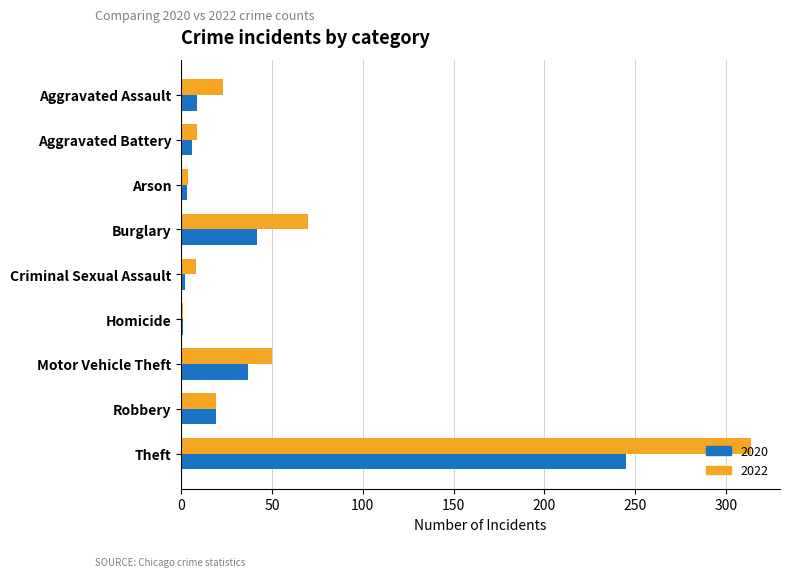

What are all the series names shown in the legend?

2020, 2022